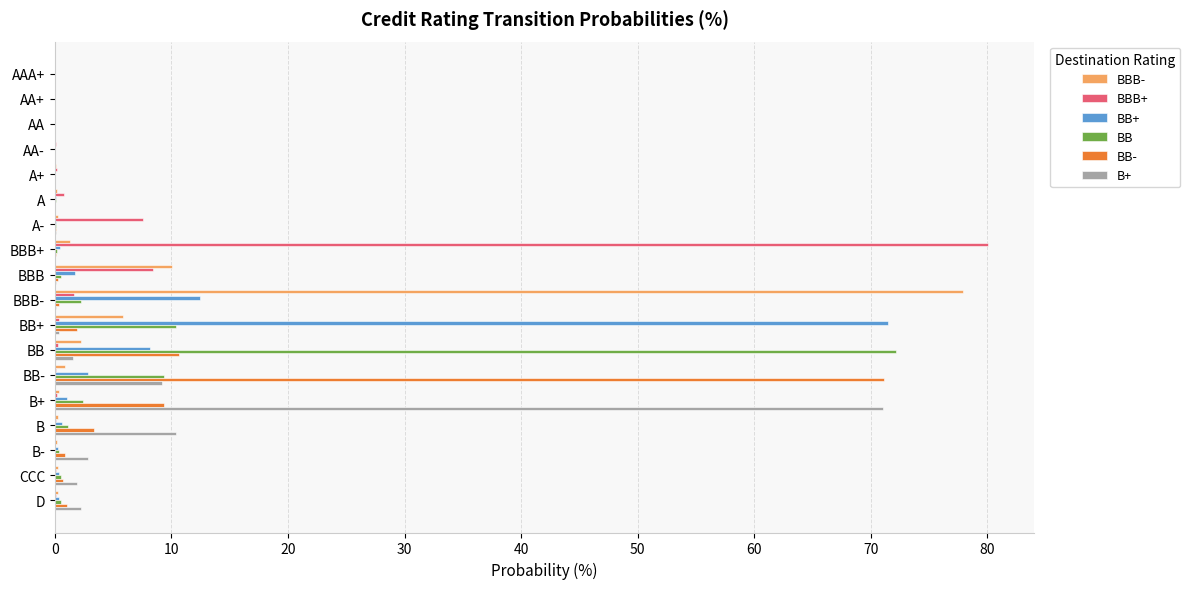

Where is BBB- nearest to the value 38?

BBB